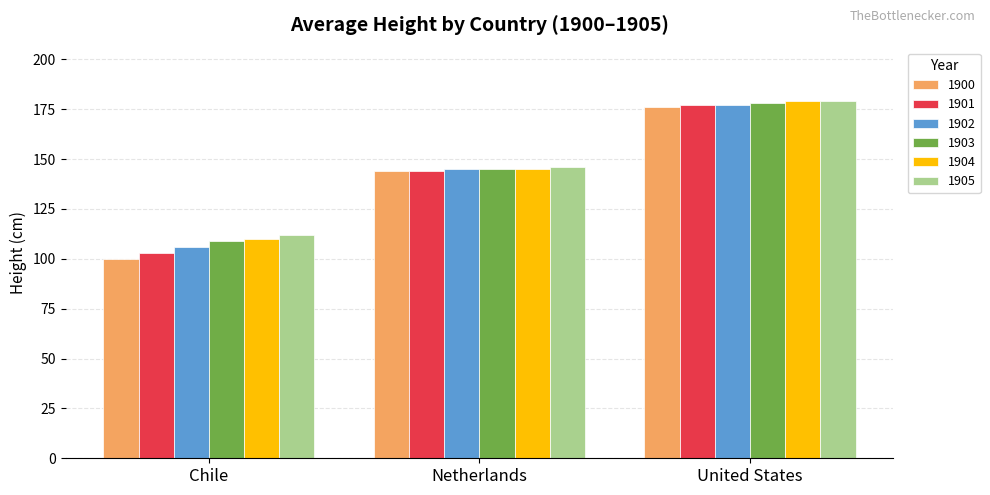

Rank the categories by 1902 value from highest to lowest.

United States, Netherlands, Chile